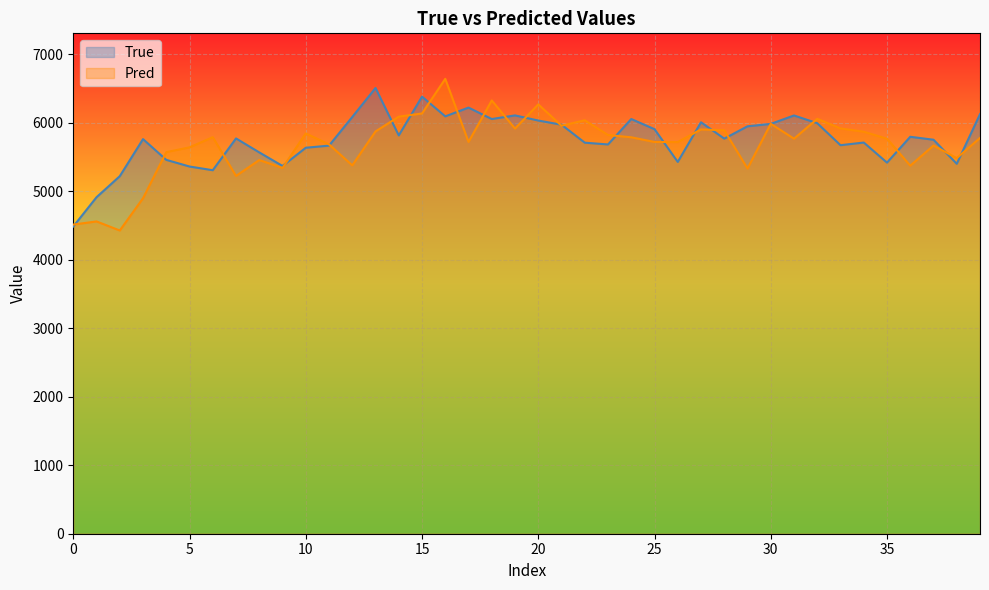

Is it true that True equals 8752.8 at 36?

False